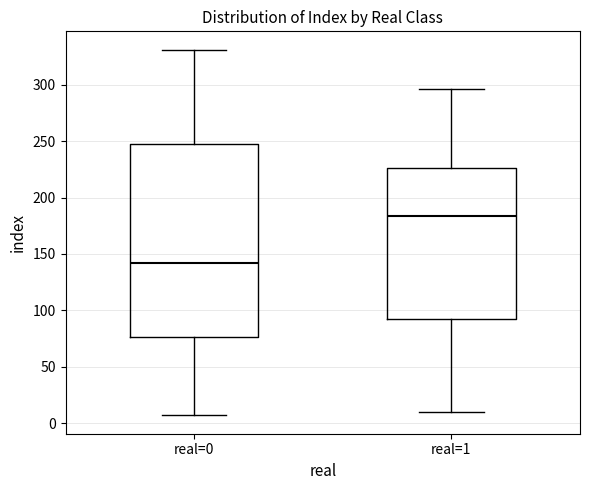

Reading left to right, read every box against the y-axis: the position of its median line, the range the box covers, and the ends of its whiskers. The values are not printed on the chart, so give them approximately, as read against the axis.

real=0: median 140, box 75 to 250, whiskers 5 to 330
real=1: median 185, box 95 to 225, whiskers 10 to 295